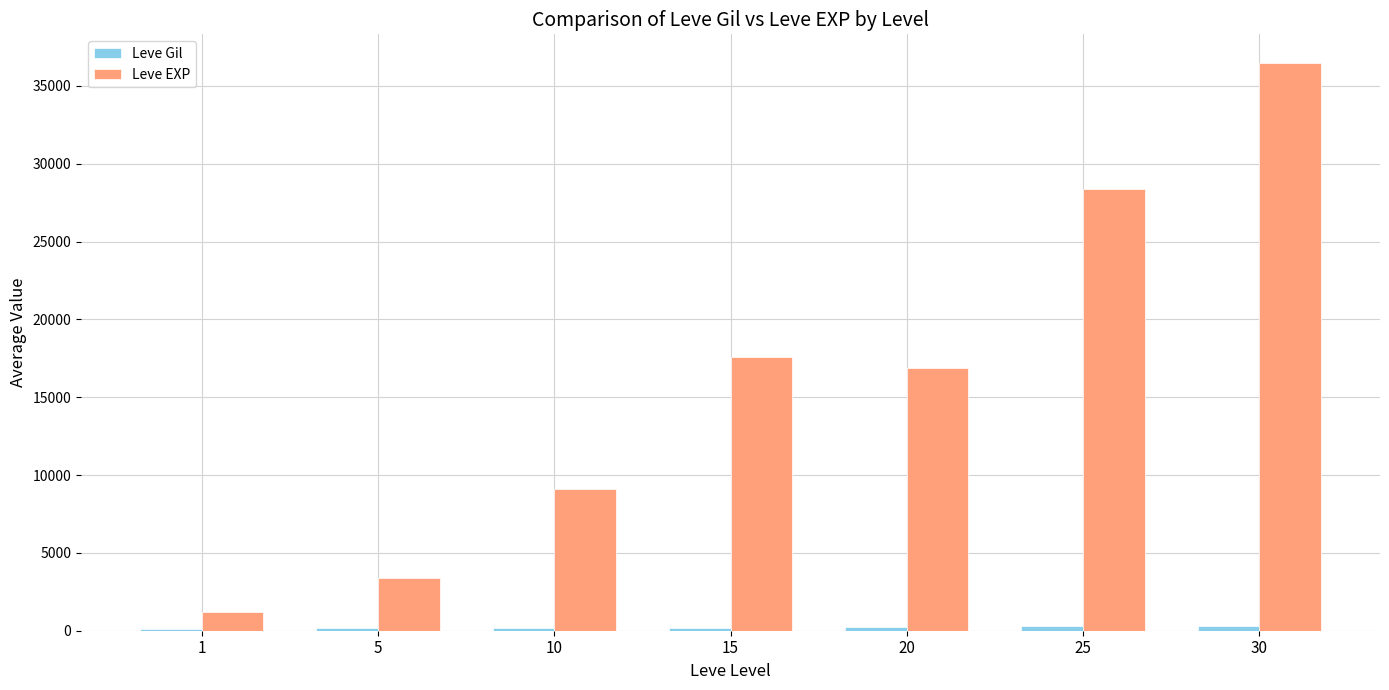

At which category is the sum across all series the highest?

30